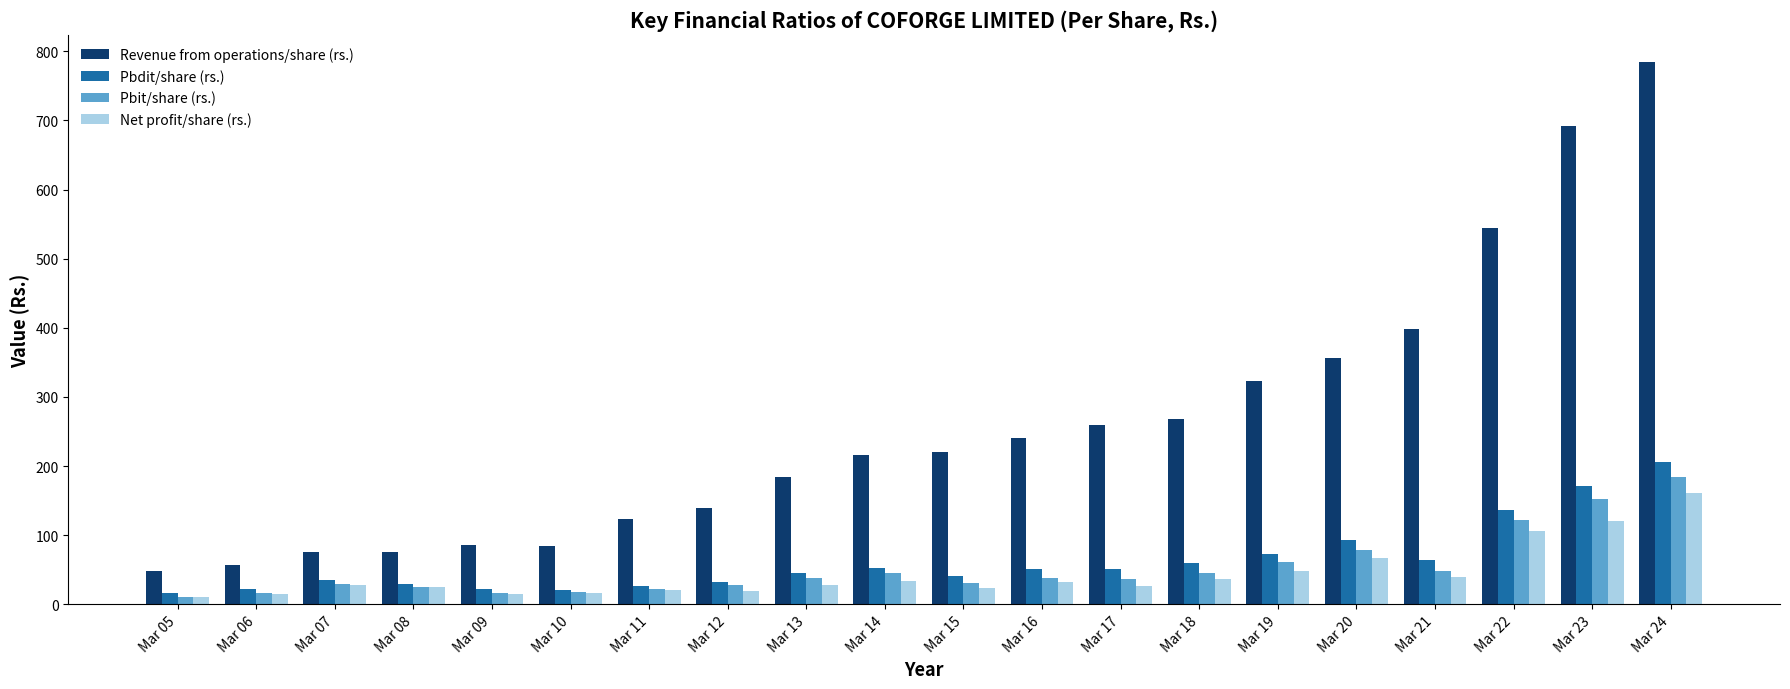

Does the chart contain any negative values?

No